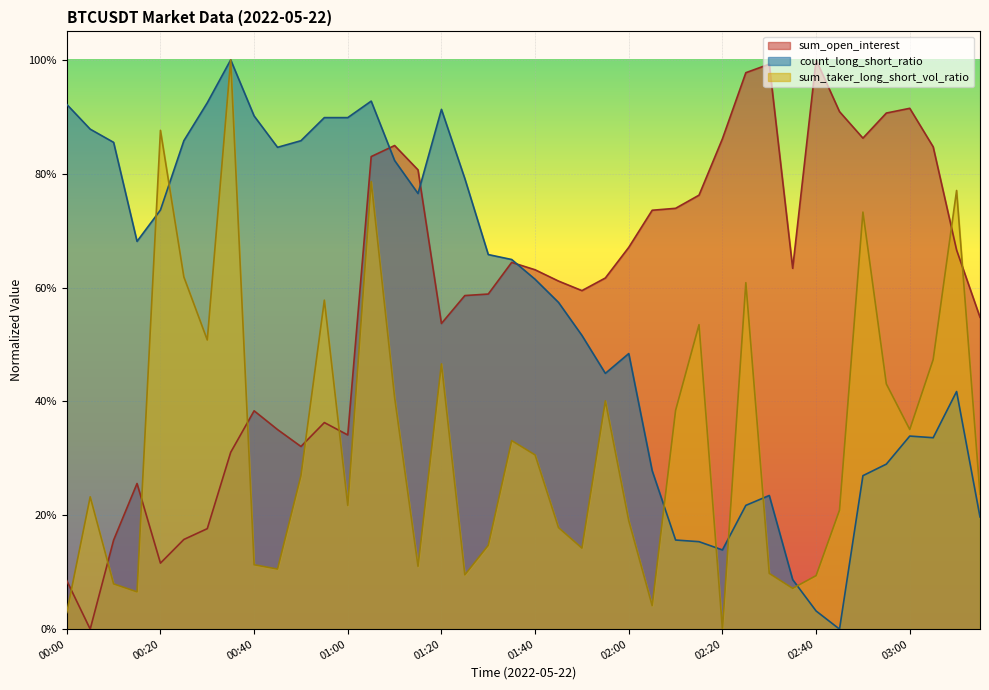

True or false: count_long_short_ratio has a value of 0.6 at 00:00.

False